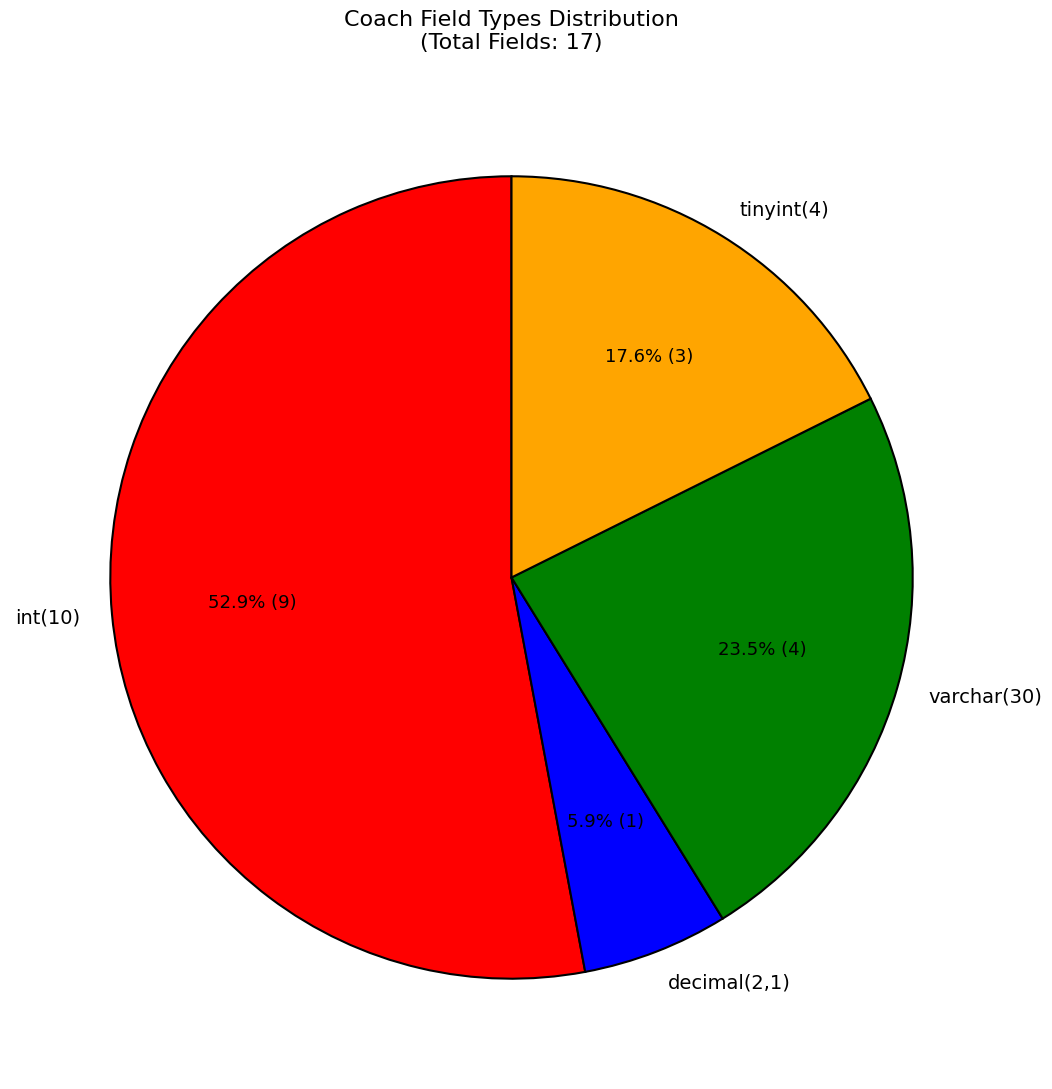

Is the sum of varchar(30) and int(10) greater than half?

Yes